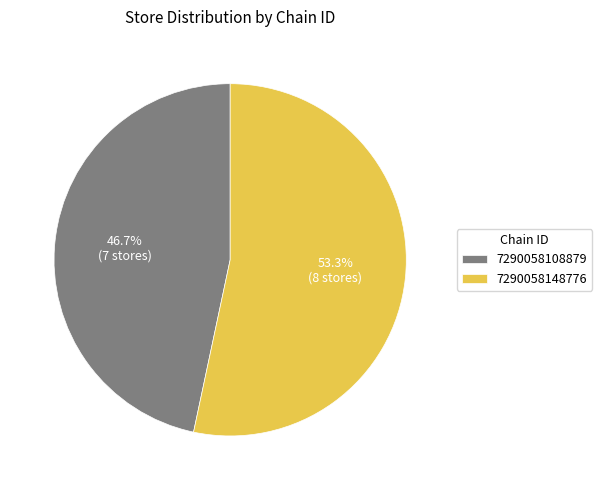

Which slice is the smallest?

7290058108879